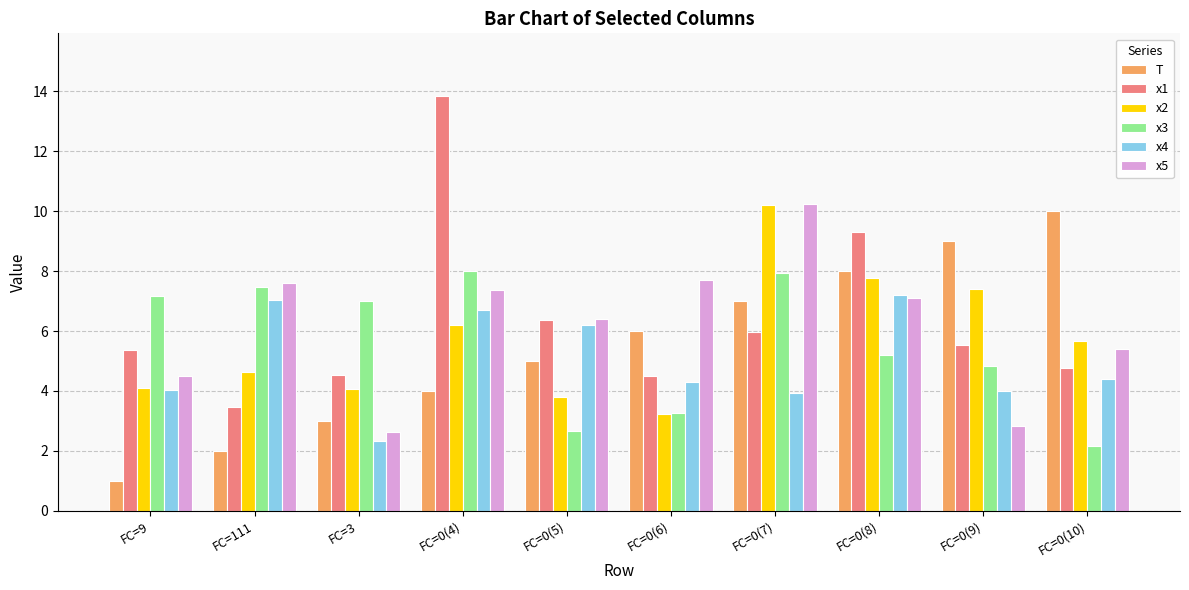

Reading left to right, what are all the values shown in this chart?

T: 1.0	2.0	3.0	4.0	5.0	6.0	7.0	8.0	9.0	10.0
x1: 5.4	3.5	4.5	13.9	6.4	4.5	6.0	9.3	5.5	4.8
x2: 4.1	4.6	4.1	6.2	3.8	3.2	10.2	7.8	7.4	5.7
x3: 7.2	7.5	7.0	8.0	2.7	3.3	7.9	5.2	4.8	2.2
x4: 4.0	7.0	2.3	6.7	6.2	4.3	3.9	7.2	4.0	4.4
x5: 4.5	7.6	2.6	7.4	6.4	7.7	10.2	7.1	2.8	5.4